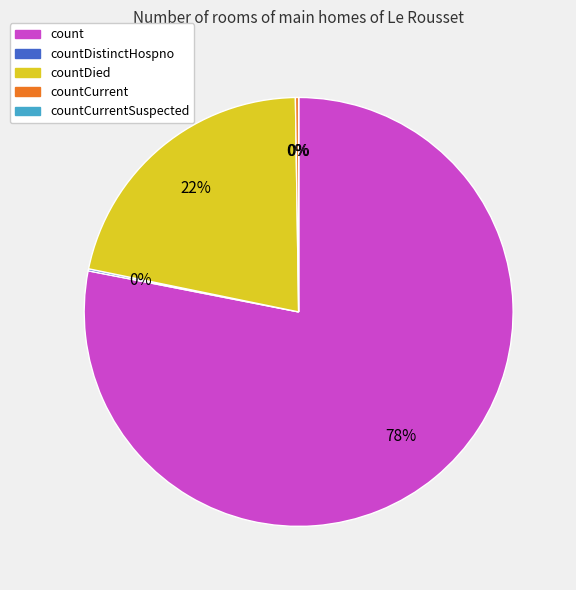

Does any single category account for the majority?

Yes